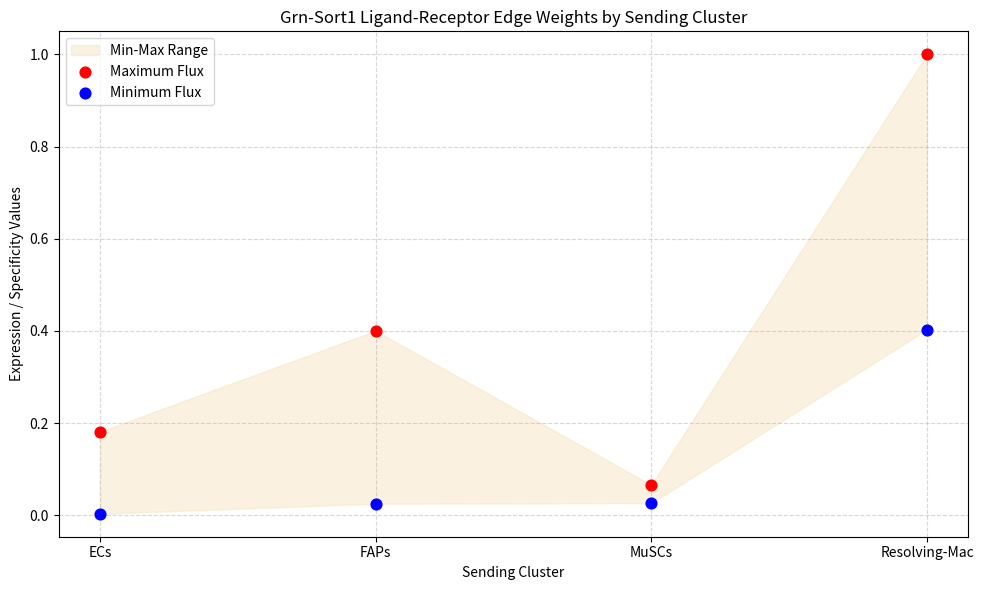

Which series has the largest Y range (max minus min)?

Maximum Flux